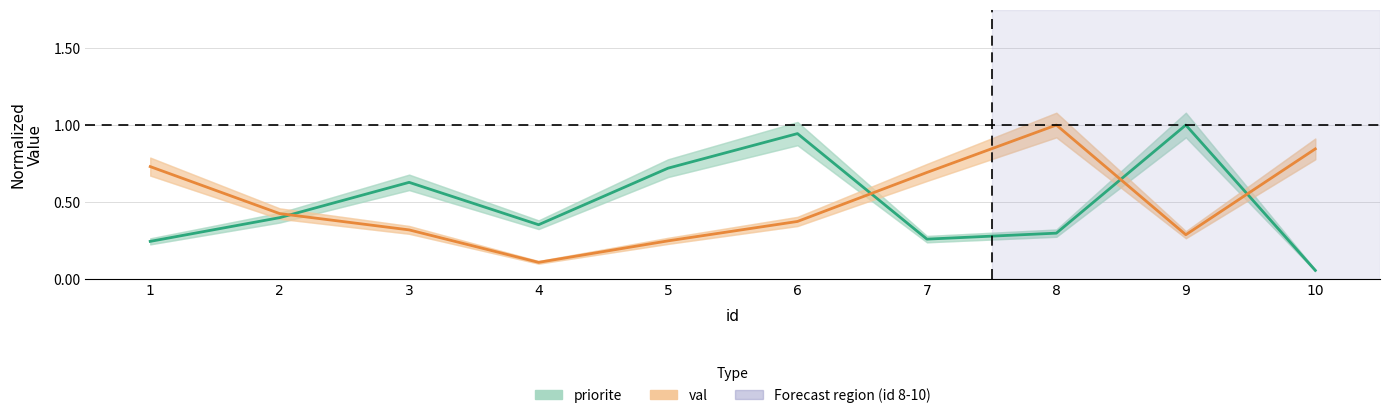

After their last crossing, which series has the higher values: val or priorite?

val